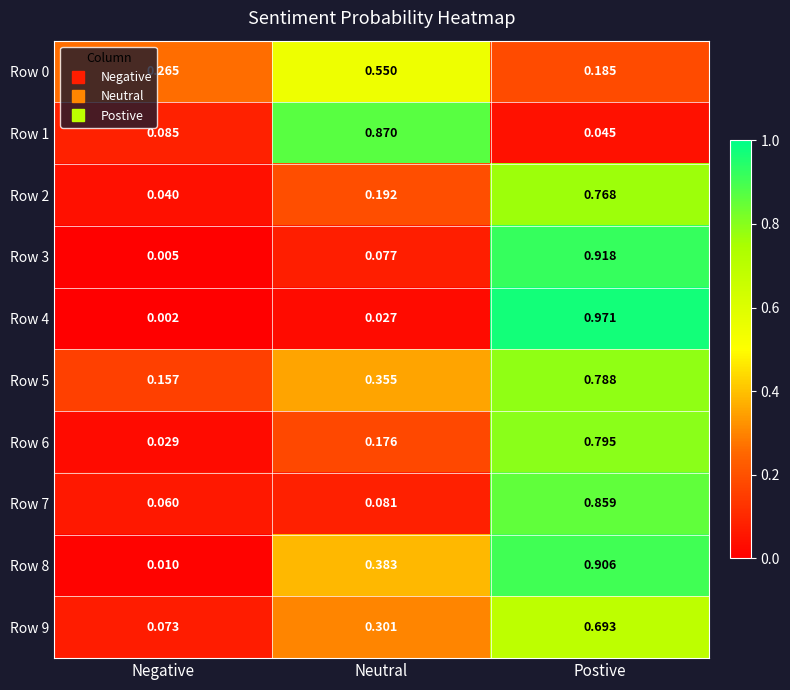

At which label is Row 1 closest to 0?

Postive